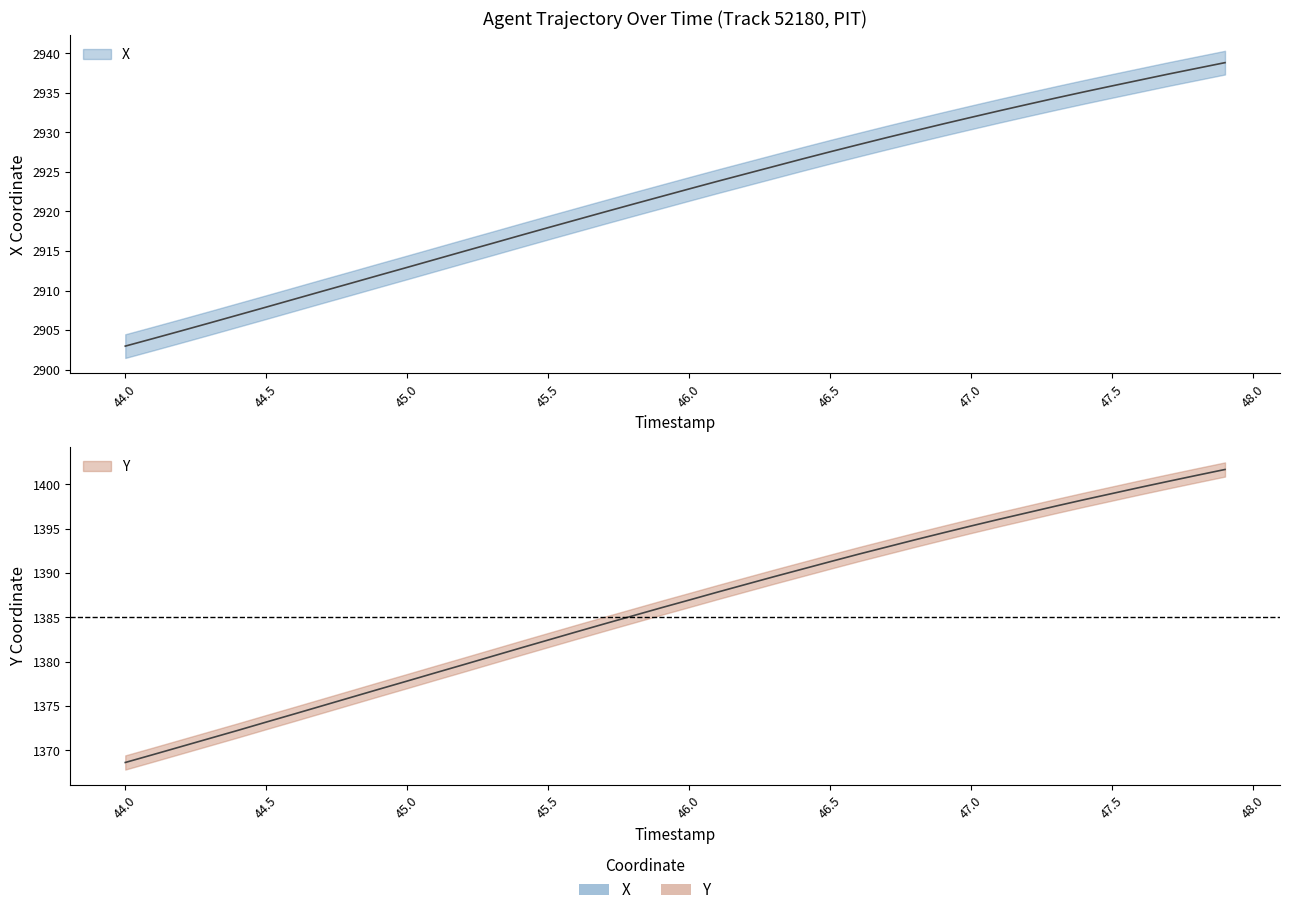

What position from the left is 44.6?

7